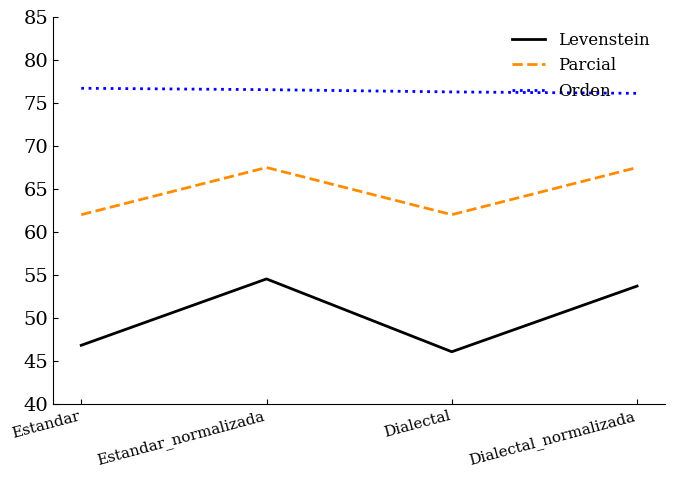

What is the greatest value displayed?

76.7